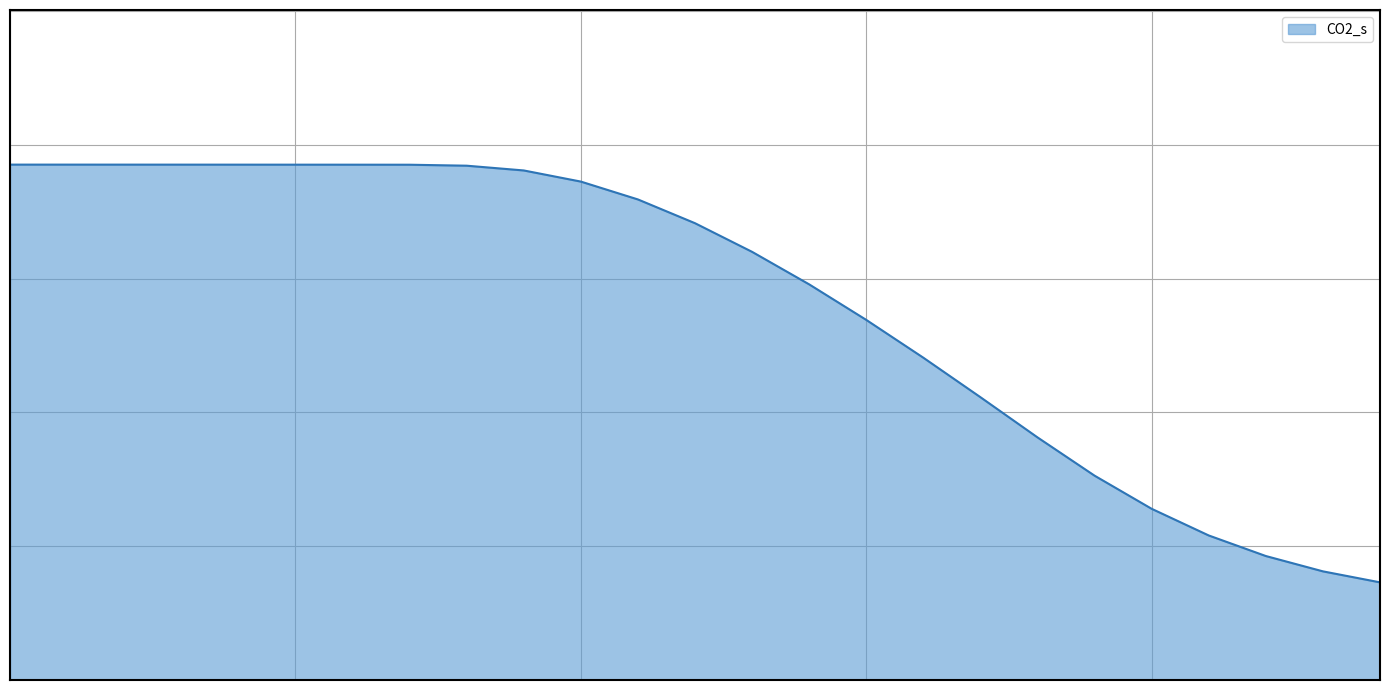

True or false: the data has more than 1 interior local peaks.

False